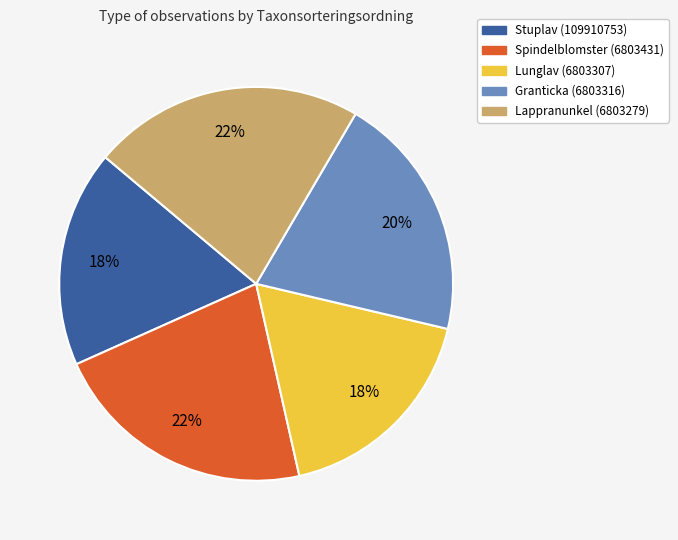

Do Lunglav (6803307) and Lappranunkel (6803279) together represent more than half of the pie?

No